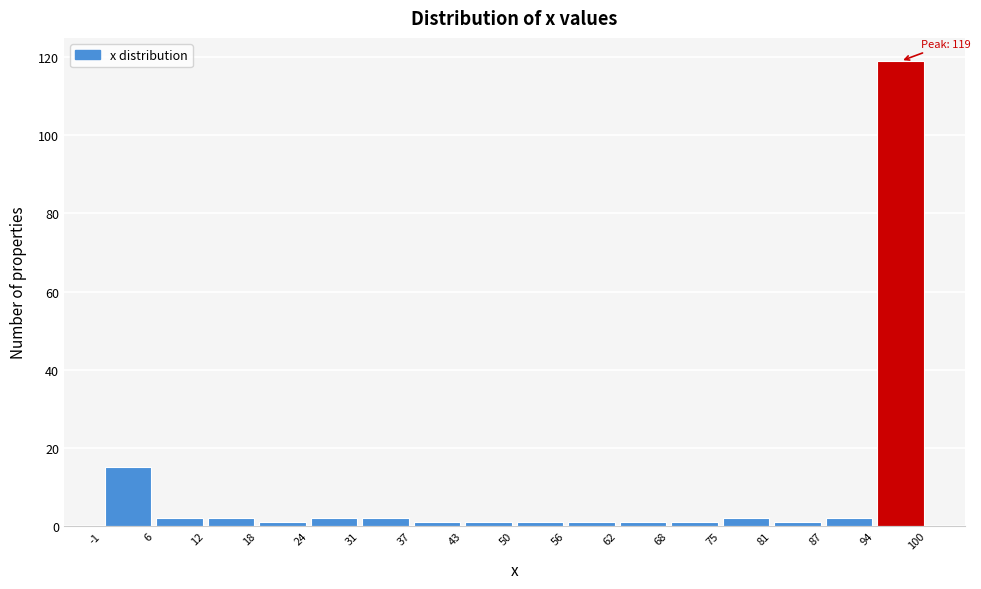

Which range on the x-axis has the tallest bar?

94 to 100